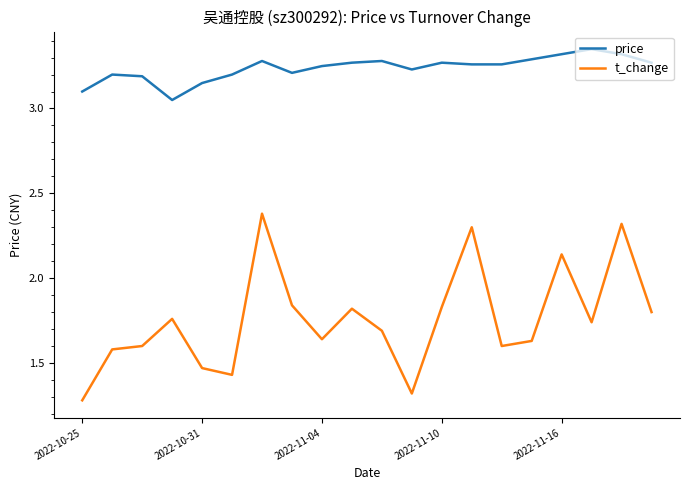

What is the maximum value for t_change?

2.4